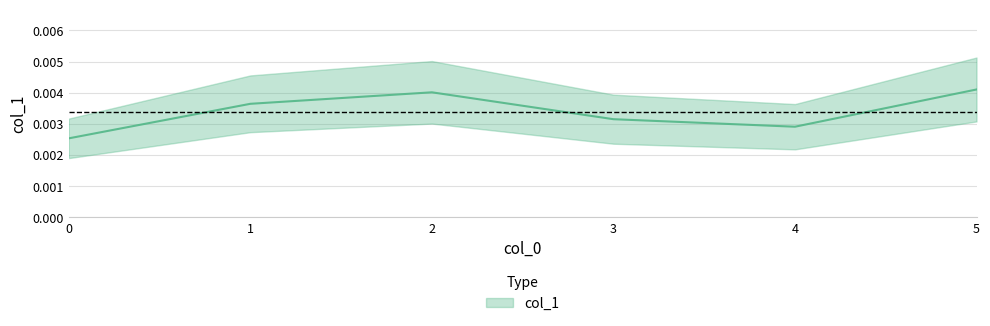

Rank the categories by value from lowest to highest.

0, 4, 3, 1, 2, 5